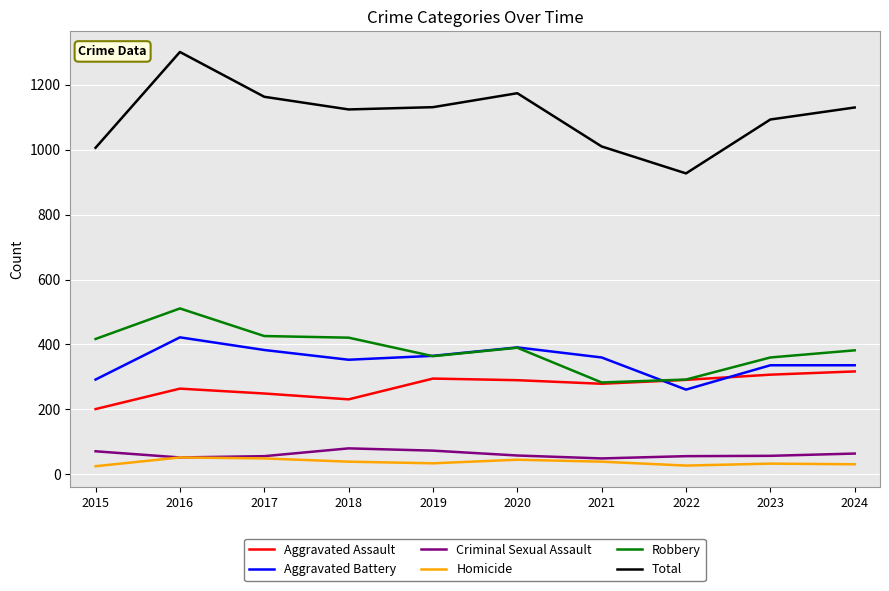

Which series has the largest range (max minus min)?

Total